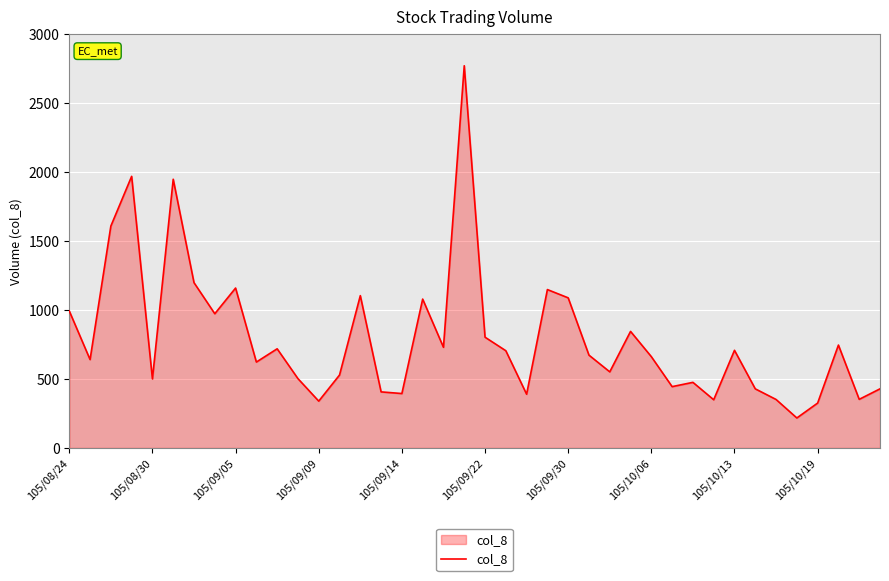

What is the maximum value shown in the chart?

2768